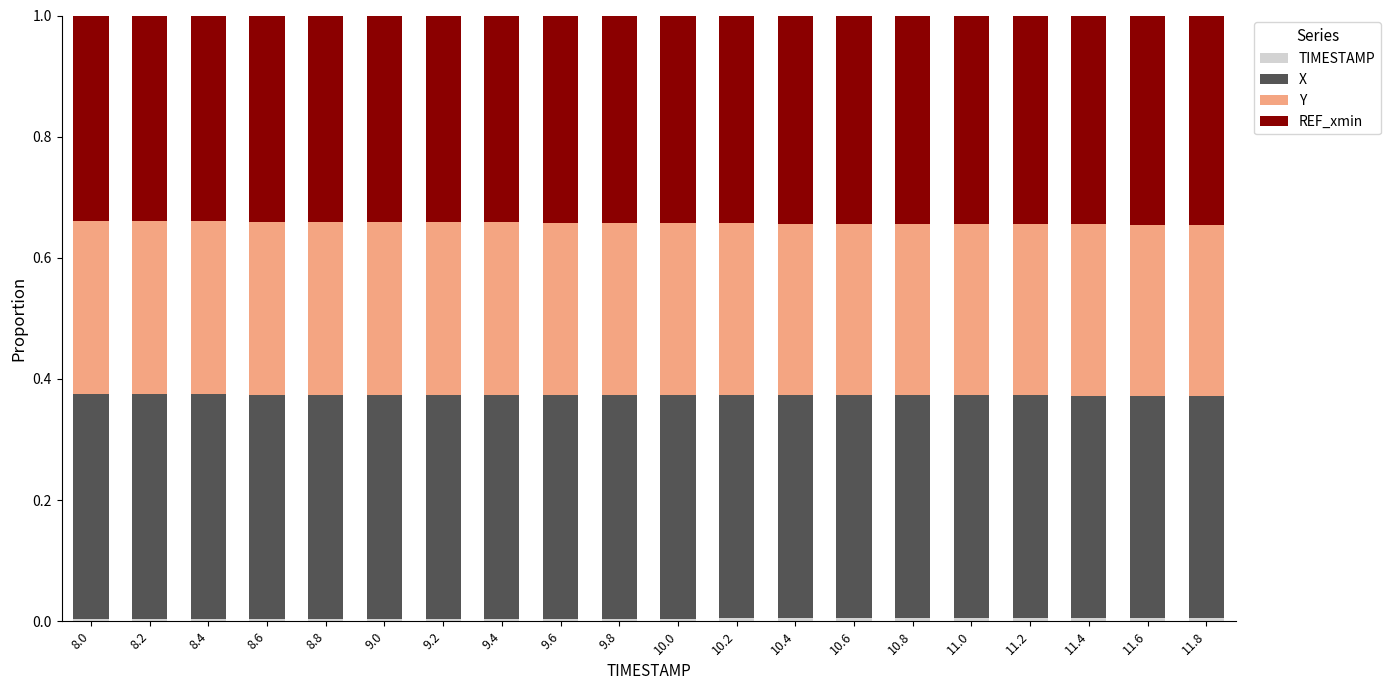

How many series are shown in this chart?

4